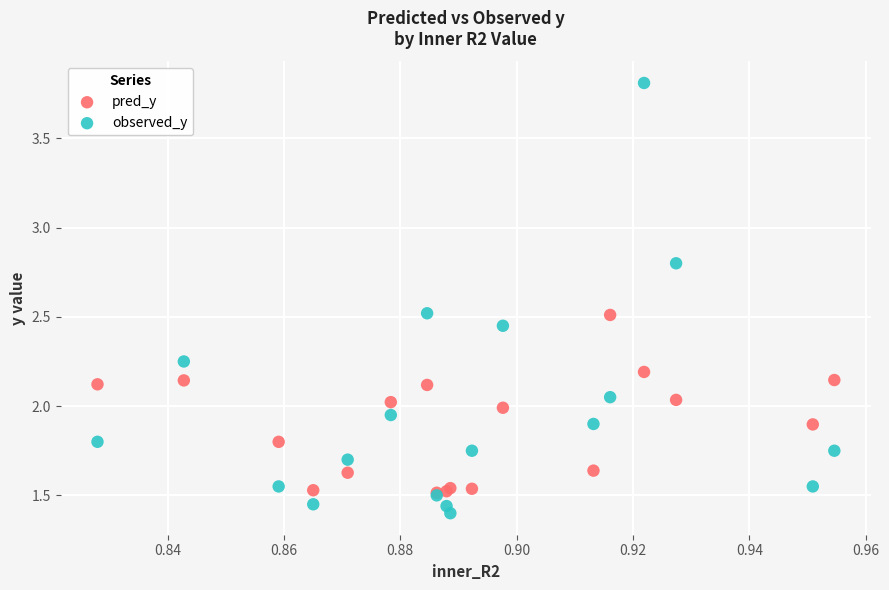

What are all the series names shown in the legend?

pred_y, observed_y